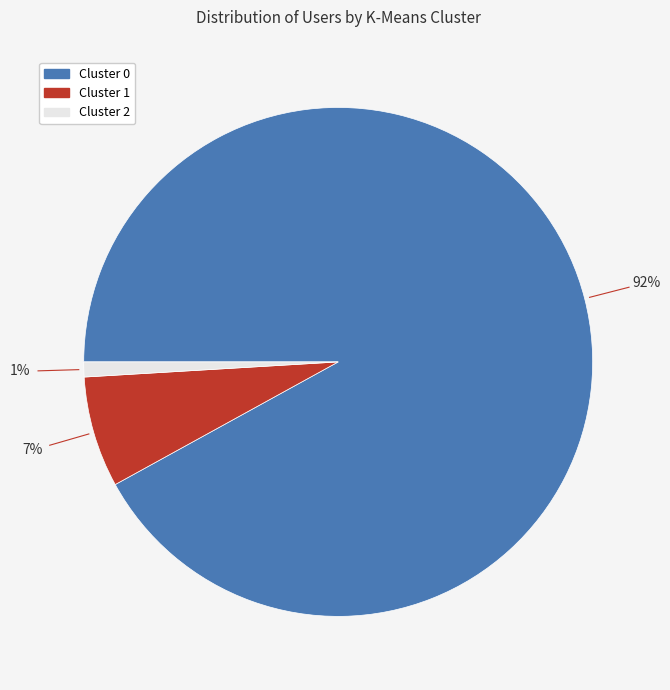

Which slice is the largest?

Cluster 0